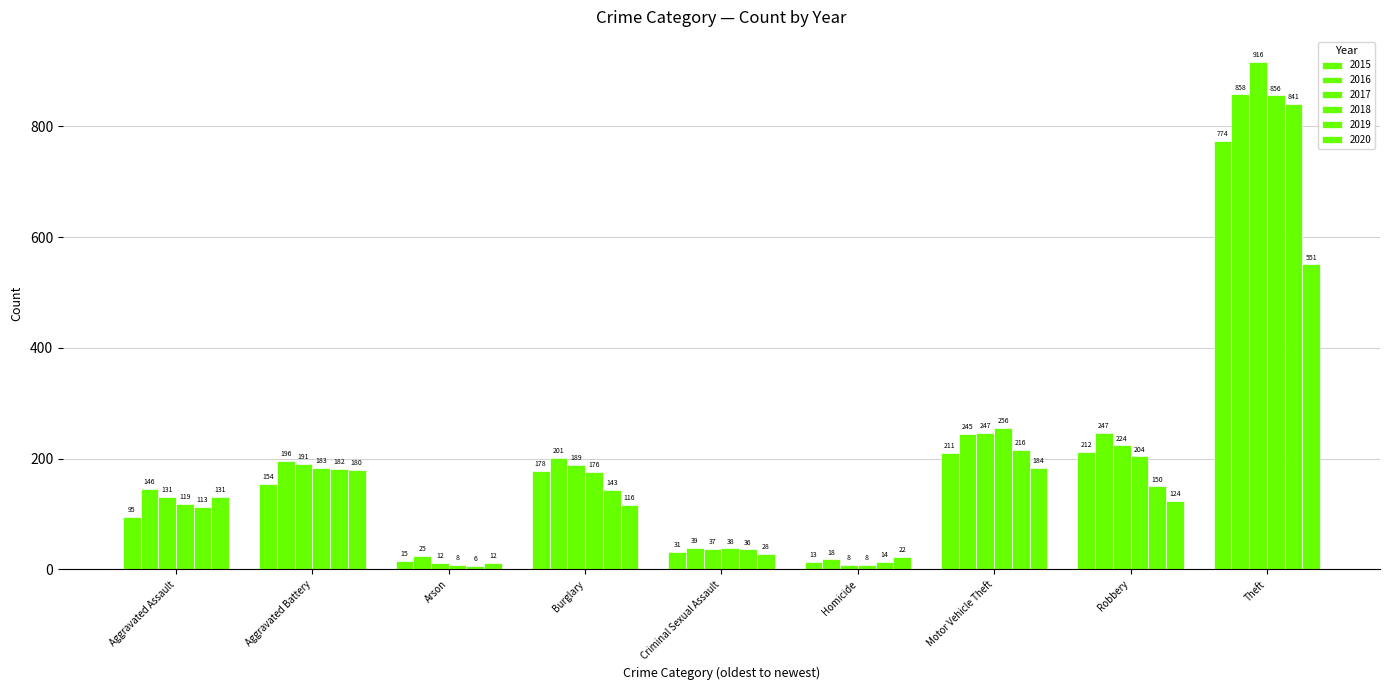

Which has a higher value, Aggravated Assault or Motor Vehicle Theft?

Motor Vehicle Theft